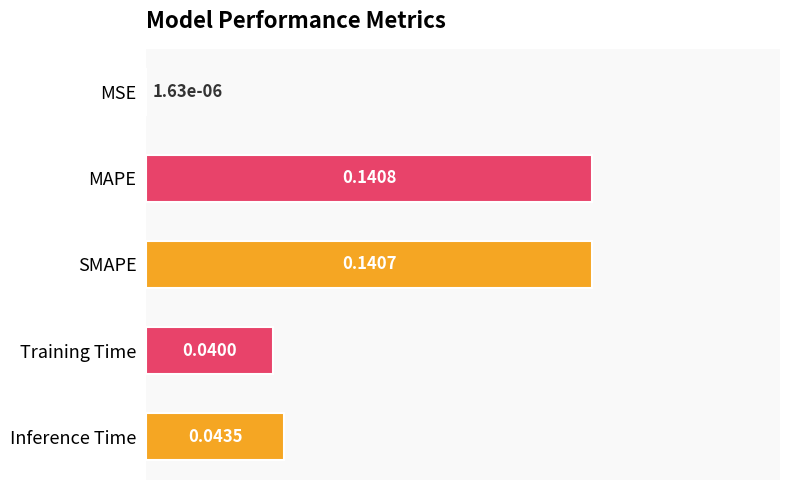

Between Inference Time and MSE, which is larger?

Inference Time